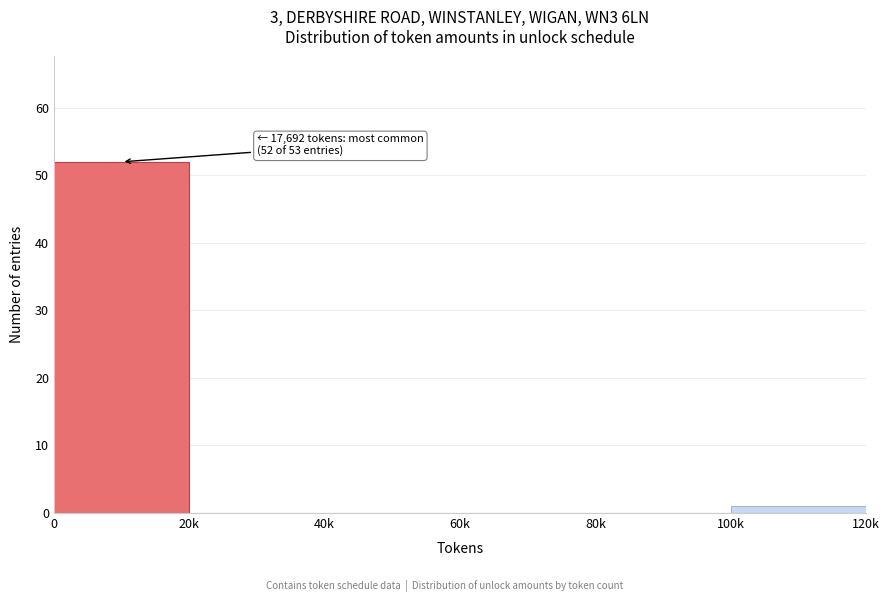

Reading right to left, transcribe all the data shown in this chart.

100k=1	80k=0	60k=0	40k=0	20k=0	0=52